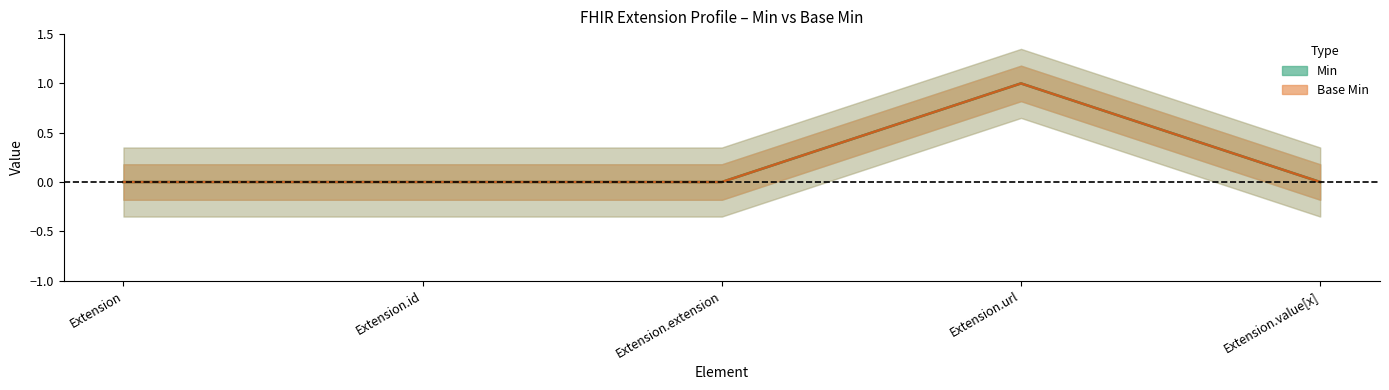

What is the highest value of the Base Min series?

1